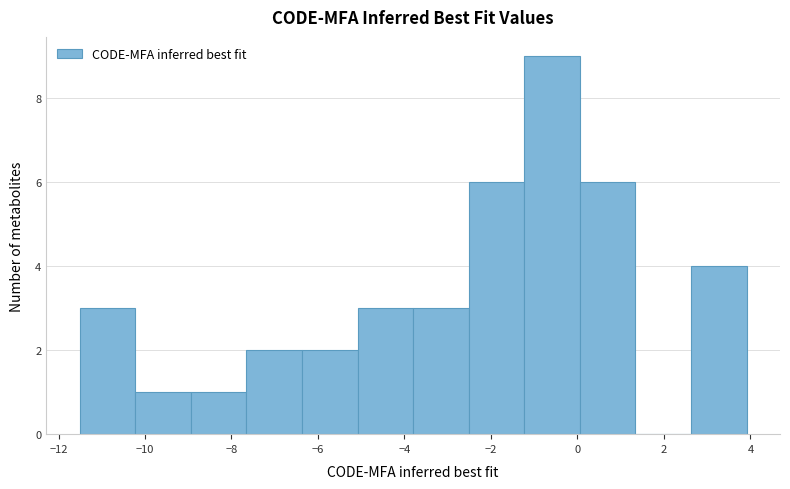

Reading left to right, list every bar in this chart as the range it spans on the x-axis followed by its height. Neither the bar edges nor the heights are printed on the chart, so give them approximately, as read against the axes.

-11.6 to -10.2: 3
-10.2 to -9.0: 1
-9.0 to -7.6: 1
-7.6 to -6.4: 2
-6.4 to -5.0: 2
-5.0 to -3.8: 3
-3.8 to -2.6: 3
-2.6 to -1.2: 6
-1.2 to 0.0: 9
0.0 to 1.4: 6
1.4 to 2.6: 0
2.6 to 4.0: 4